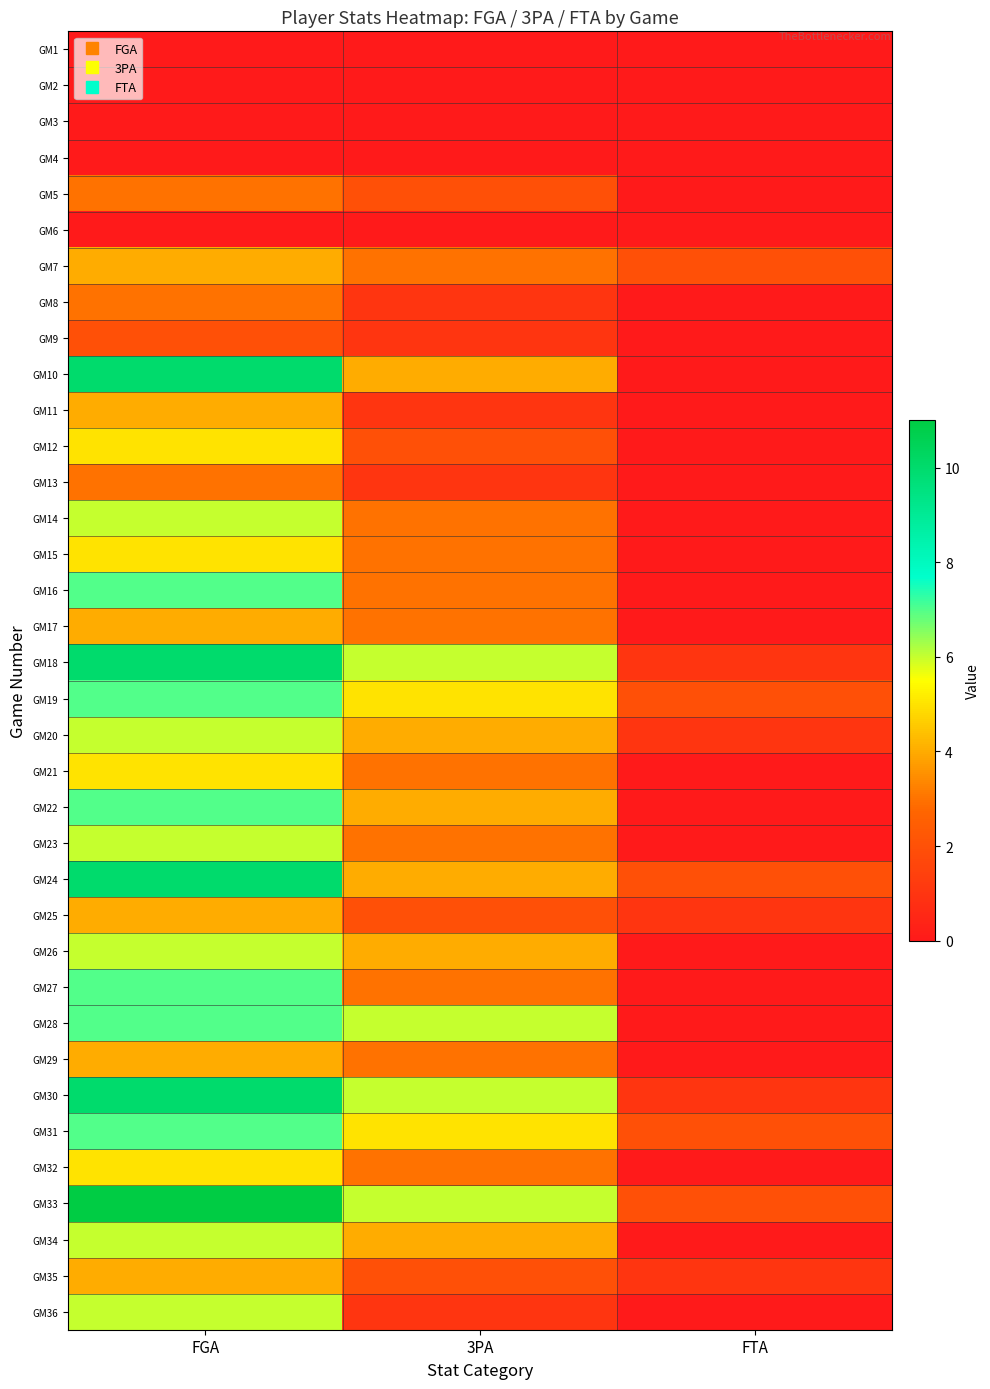

Reading left to right, transcribe all the data shown in this chart.

GM1: FGA=0	3PA=0	FTA=0
GM2: FGA=0	3PA=0	FTA=0
GM3: FGA=0	3PA=0	FTA=0
GM4: FGA=0	3PA=0	FTA=0
GM5: FGA=3	3PA=2	FTA=0
GM6: FGA=0	3PA=0	FTA=0
GM7: FGA=4	3PA=3	FTA=2
GM8: FGA=3	3PA=1	FTA=0
GM9: FGA=2	3PA=1	FTA=0
GM10: FGA=10	3PA=4	FTA=0
GM11: FGA=4	3PA=1	FTA=0
GM12: FGA=5	3PA=2	FTA=0
GM13: FGA=3	3PA=1	FTA=0
GM14: FGA=6	3PA=3	FTA=0
GM15: FGA=5	3PA=3	FTA=0
GM16: FGA=7	3PA=3	FTA=0
GM17: FGA=4	3PA=3	FTA=0
GM18: FGA=10	3PA=6	FTA=1
GM19: FGA=7	3PA=5	FTA=2
GM20: FGA=6	3PA=4	FTA=1
GM21: FGA=5	3PA=3	FTA=0
GM22: FGA=7	3PA=4	FTA=0
GM23: FGA=6	3PA=3	FTA=0
GM24: FGA=10	3PA=4	FTA=2
GM25: FGA=4	3PA=2	FTA=1
GM26: FGA=6	3PA=4	FTA=0
GM27: FGA=7	3PA=3	FTA=0
GM28: FGA=7	3PA=6	FTA=0
GM29: FGA=4	3PA=3	FTA=0
GM30: FGA=10	3PA=6	FTA=1
GM31: FGA=7	3PA=5	FTA=2
GM32: FGA=5	3PA=3	FTA=0
GM33: FGA=11	3PA=6	FTA=2
GM34: FGA=6	3PA=4	FTA=0
GM35: FGA=4	3PA=2	FTA=1
GM36: FGA=6	3PA=1	FTA=0